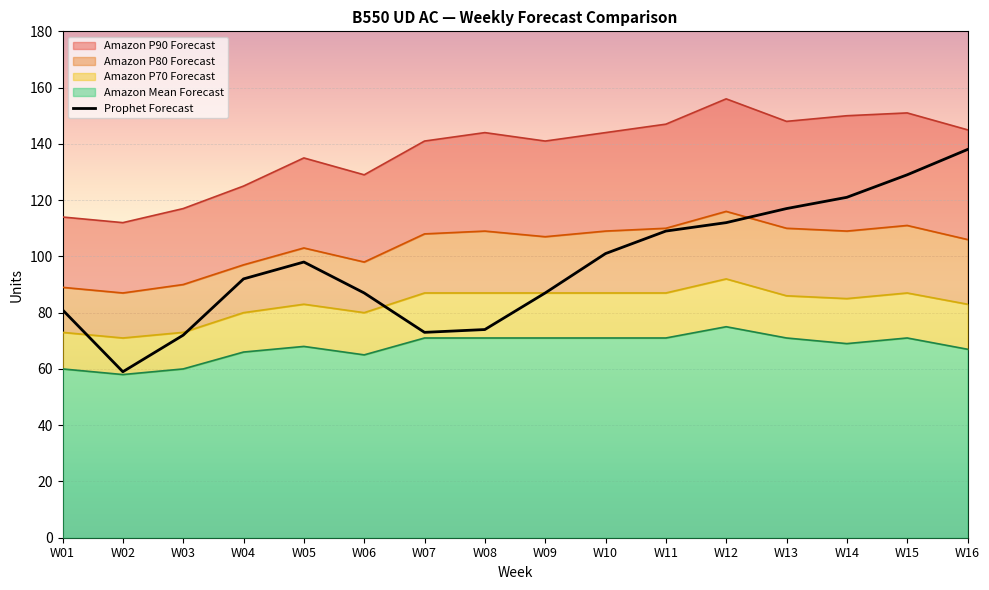

What is the difference between the maximum and minimum values?

79